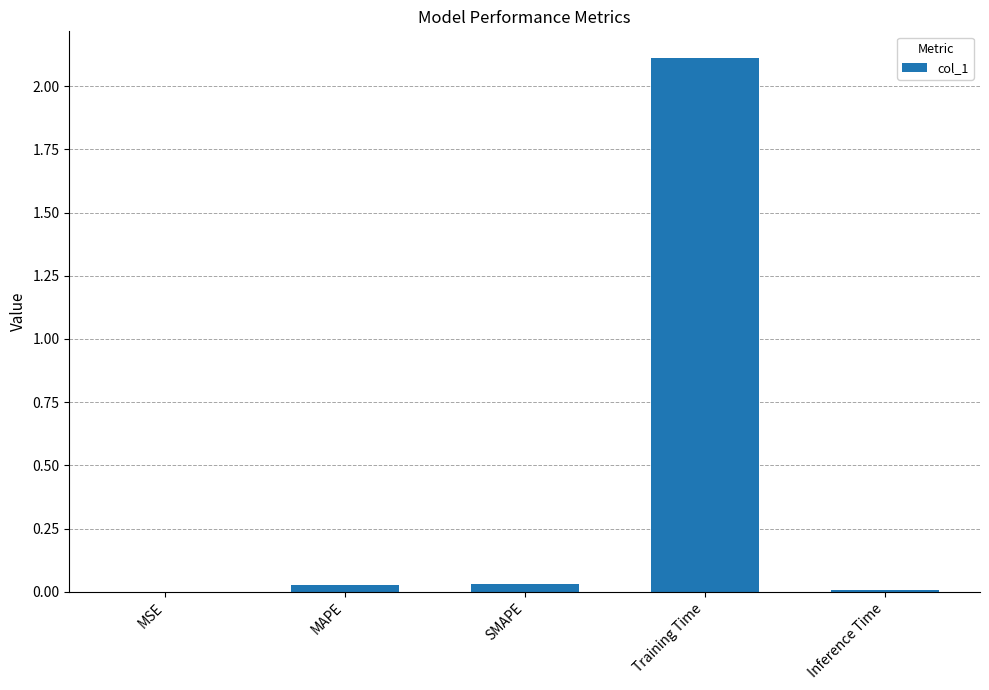

Which has a higher value, SMAPE or Inference Time?

SMAPE